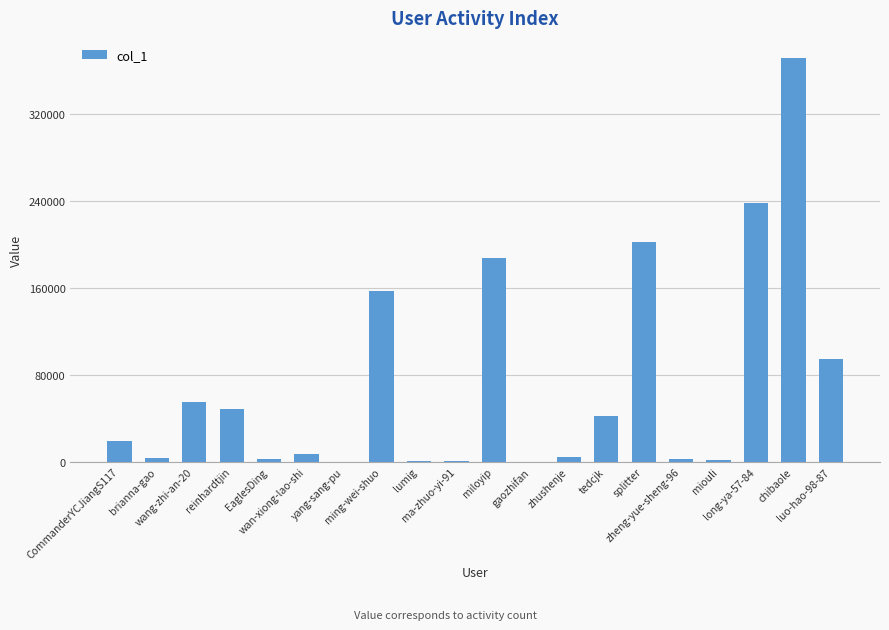

What is the maximum value shown in the chart?

371605